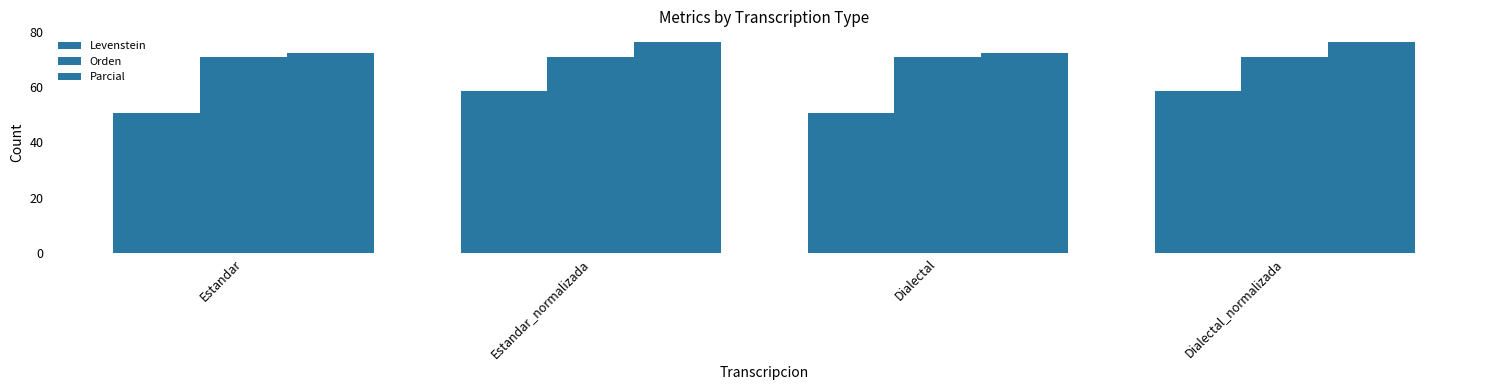

Reading left to right, list all the values displayed in this chart.

Levenstein: Estandar=50.8	Estandar_normalizada=58.7	Dialectal=50.8	Dialectal_normalizada=58.7
Orden: Estandar=70.9	Estandar_normalizada=70.9	Dialectal=70.9	Dialectal_normalizada=70.9
Parcial: Estandar=72.3	Estandar_normalizada=76.5	Dialectal=72.3	Dialectal_normalizada=76.5